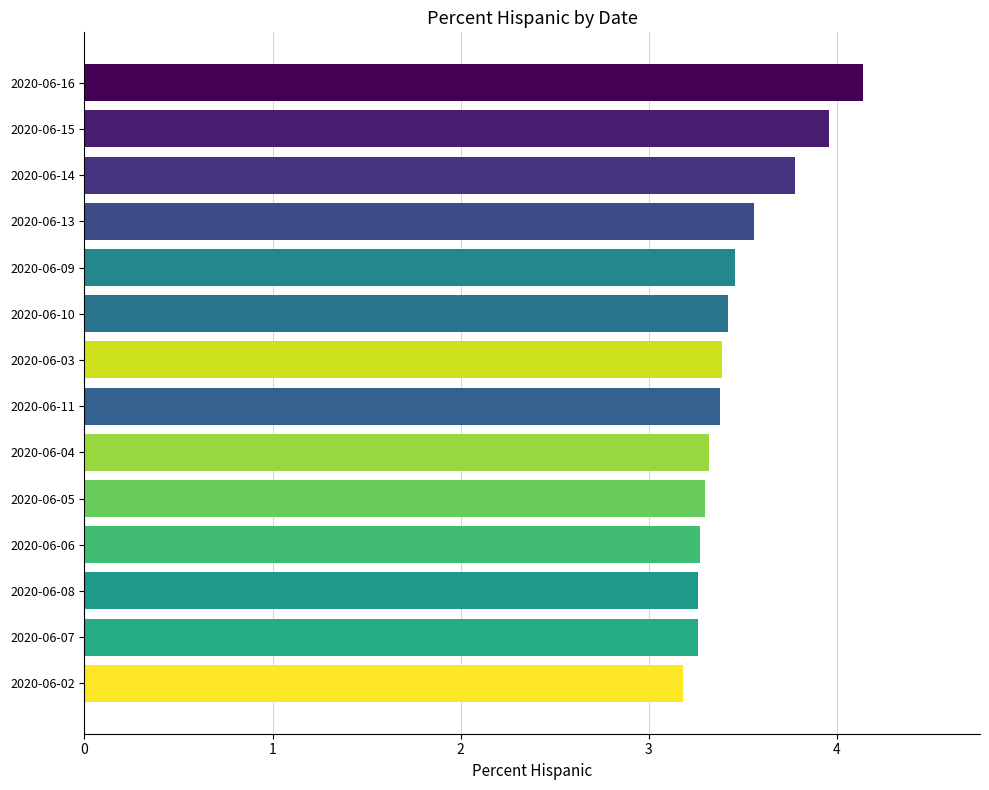

What is the sum of all values?

48.7